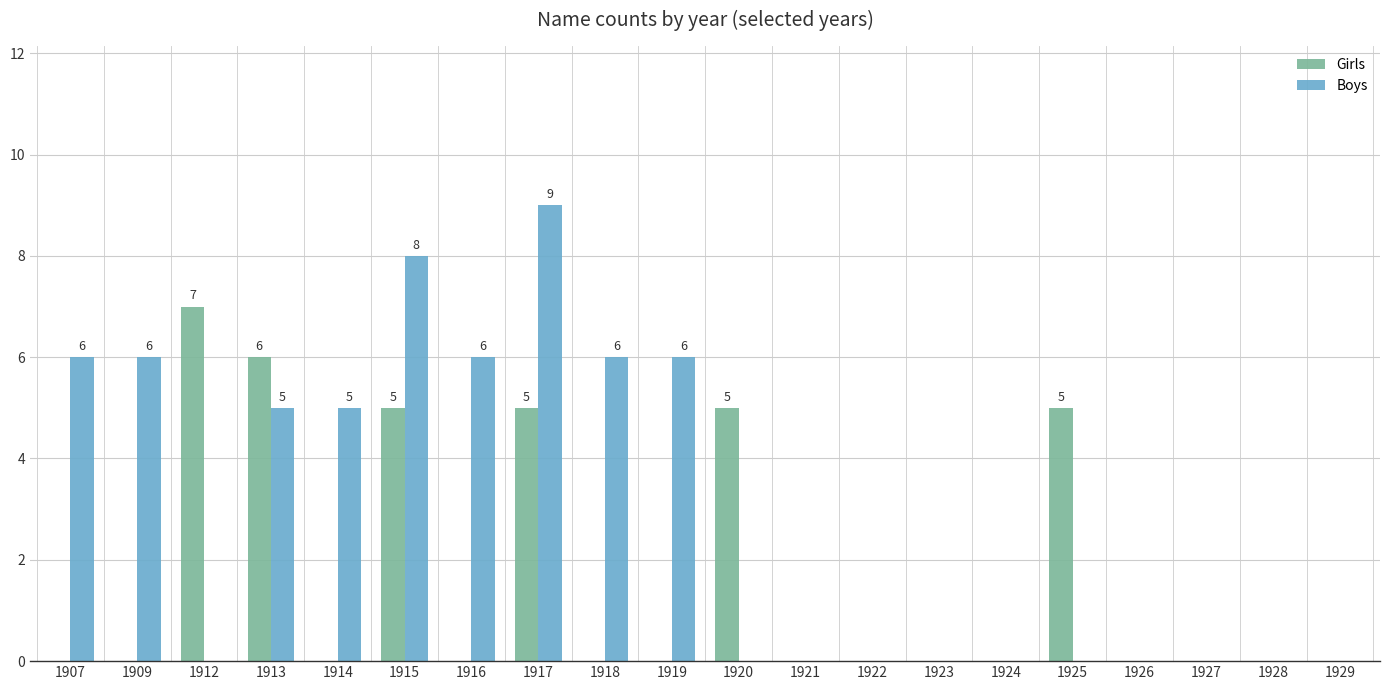

What is the average value of the Girls series?

2